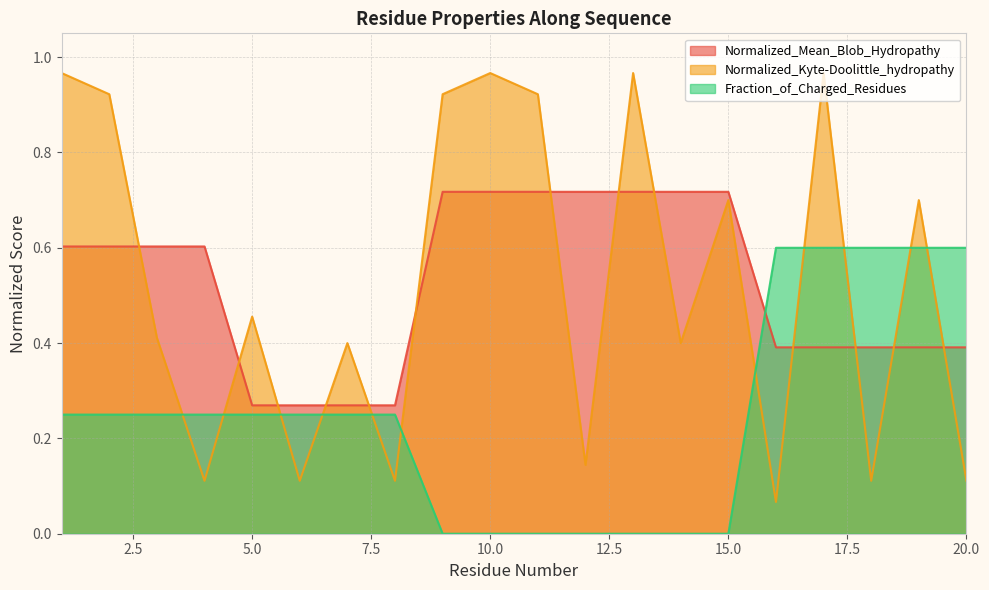

Reading right to left, extract all data points from this chart.

Normalized_Mean_Blob_Hydropathy: 0.4	0.4	0.4	0.4	0.4	0.7	0.7	0.7	0.7	0.7	0.7	0.7	0.3	0.3	0.3	0.3	0.6	0.6	0.6	0.6
Normalized_Kyte-Doolittle_hydropathy: 0.1	0.7	0.1	1.0	0.1	0.7	0.4	1.0	0.1	0.9	1.0	0.9	0.1	0.4	0.1	0.5	0.1	0.4	0.9	1.0
Fraction_of_Charged_Residues: 0.6	0.6	0.6	0.6	0.6	0.0	0.0	0.0	0.0	0.0	0.0	0.0	0.2	0.2	0.2	0.2	0.2	0.2	0.2	0.2